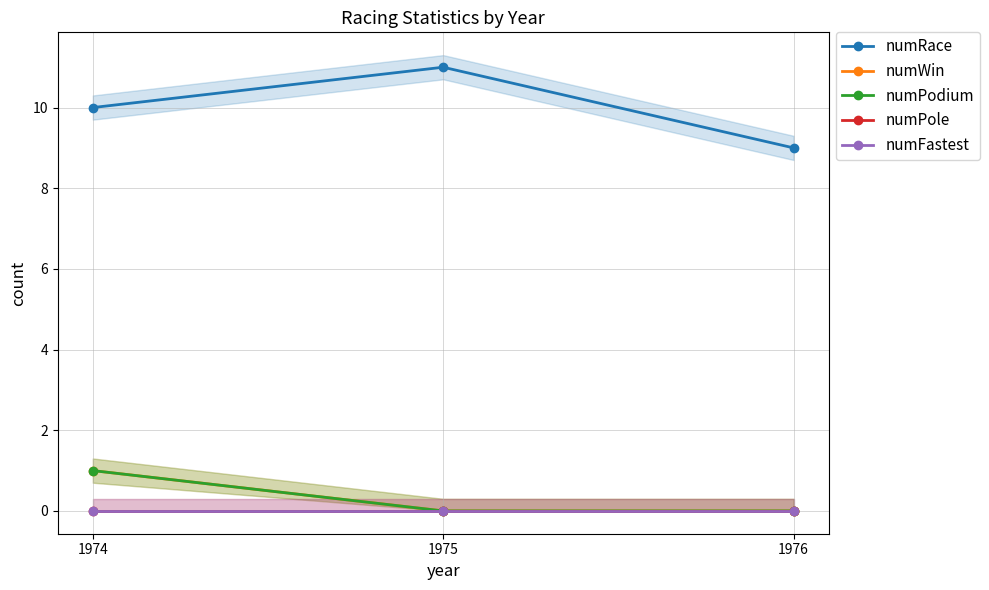

At which label does numPole reach its peak?

1974